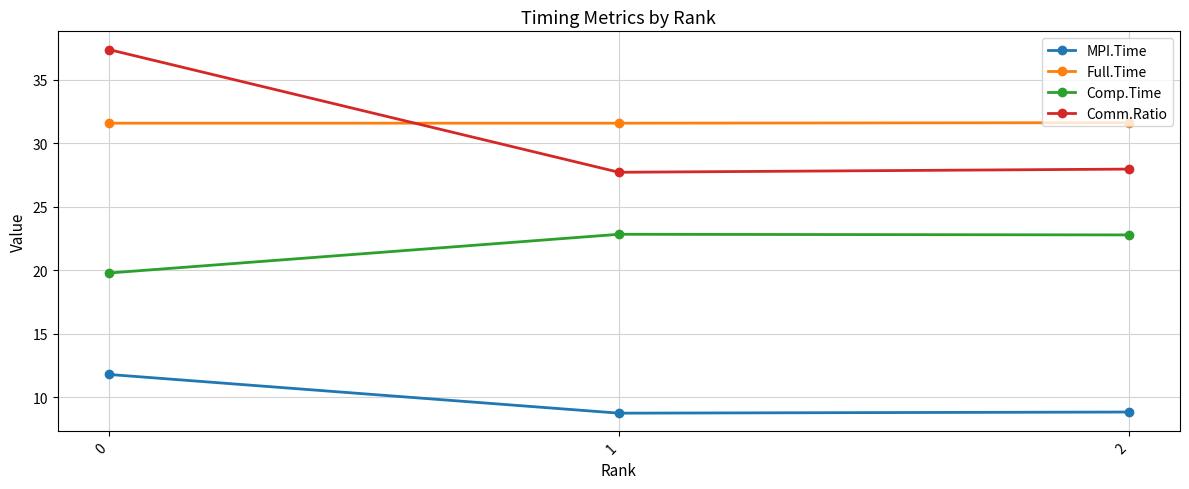

Is it true that Comm.Ratio equals 10.3 at 1?

False